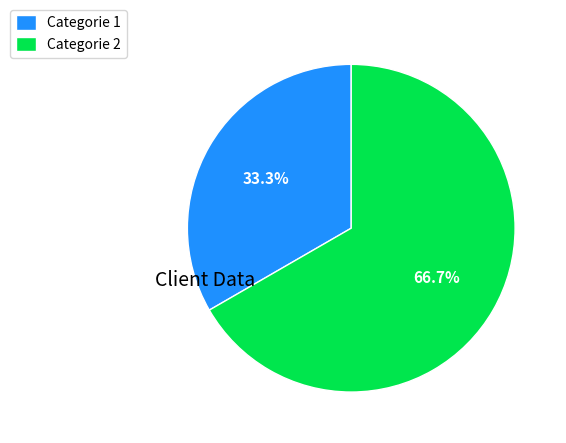

What is the largest slice in the pie chart?

Categorie 2